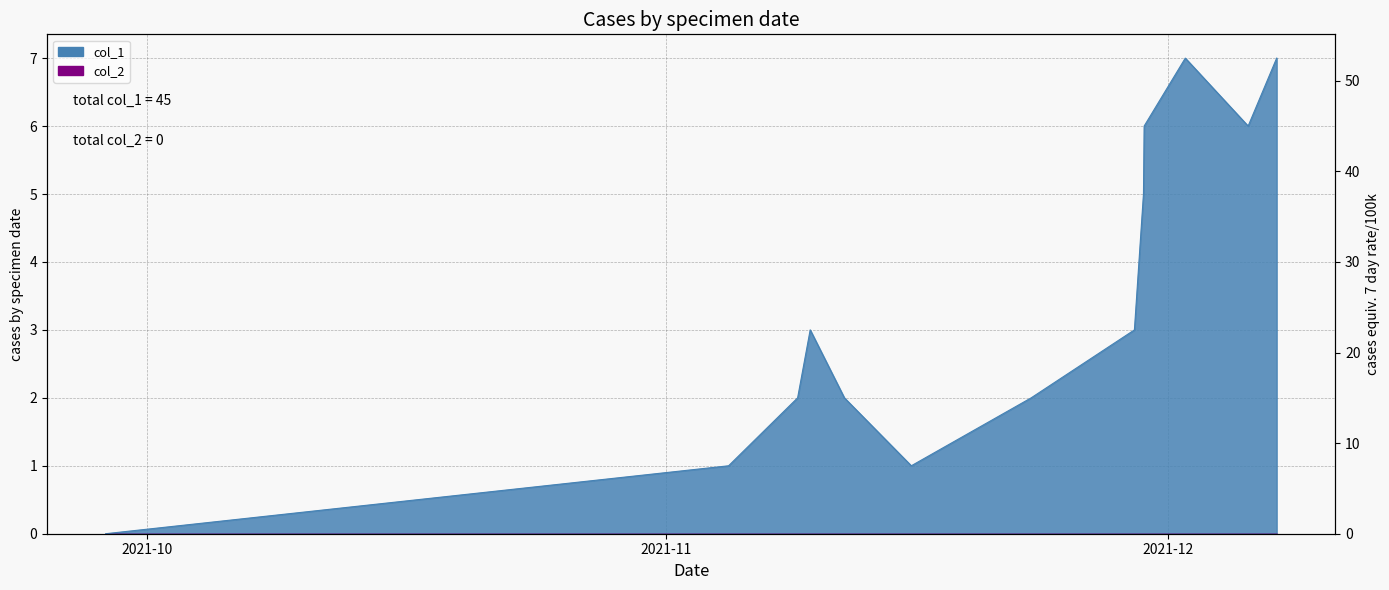

Reading left to right, extract all data points from this chart.

0	1	2	3	2	1	2	3	5	6	7	6	7